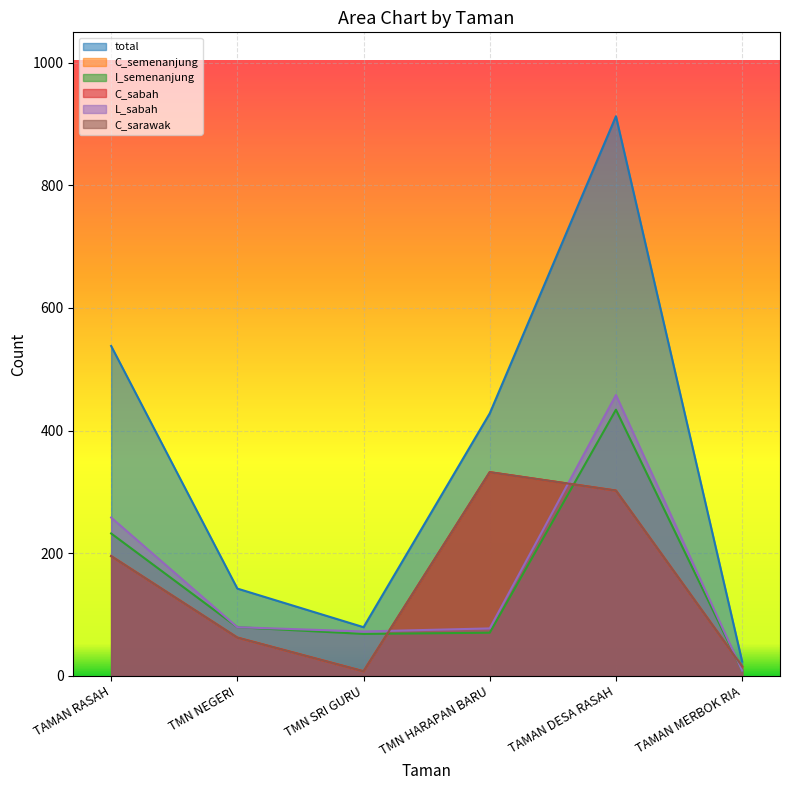

What is the label of the 6th point from the left?

TAMAN MERBOK RIA